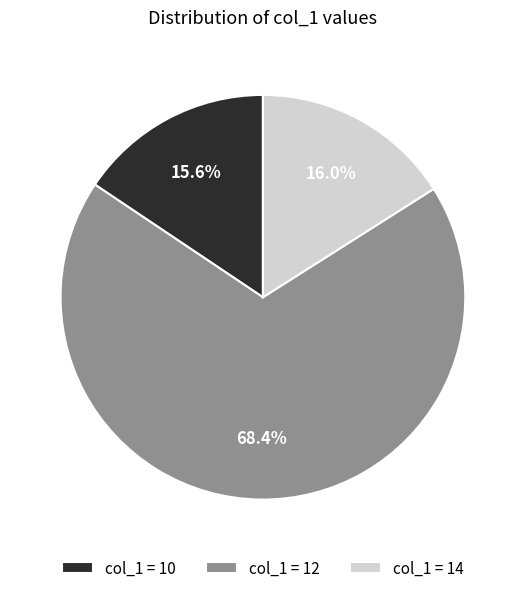

What percentage do col_1 = 14 and col_1 = 12 together represent?

84.4%